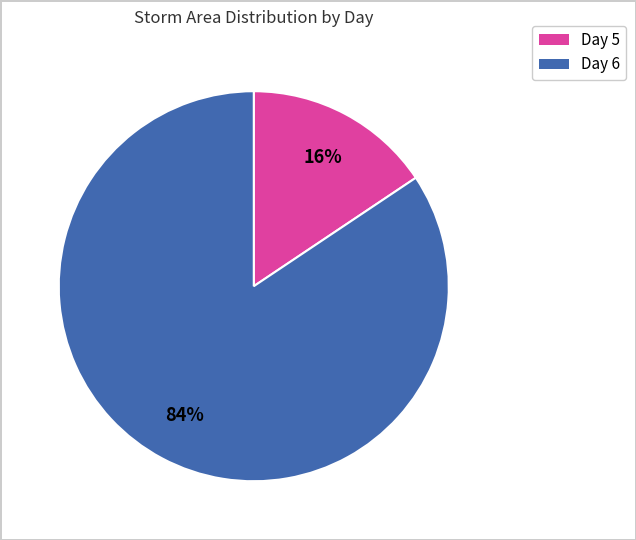

To the nearest percent, what is the average slice percentage?

50%